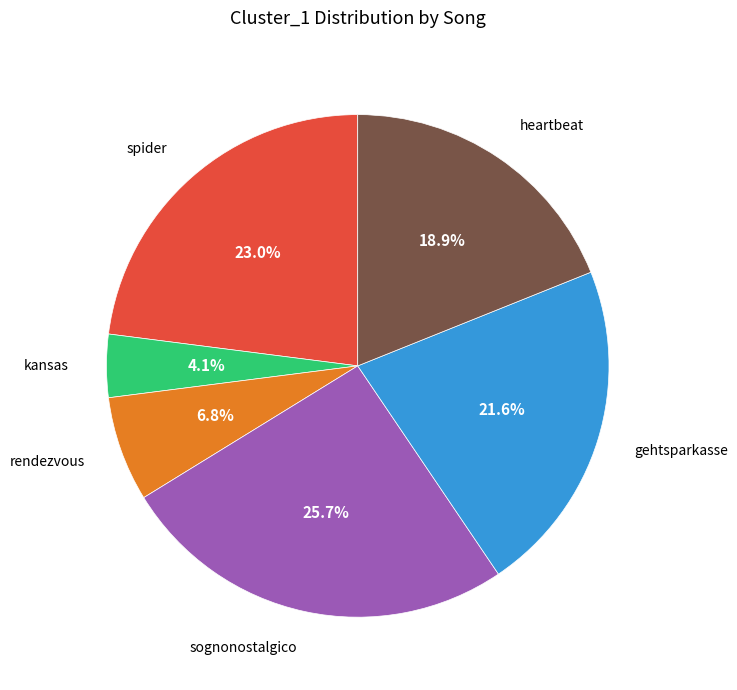

Rank the categories by value from highest to lowest.

sognonostalgico, spider, gehtsparkasse, heartbeat, rendezvous, kansas